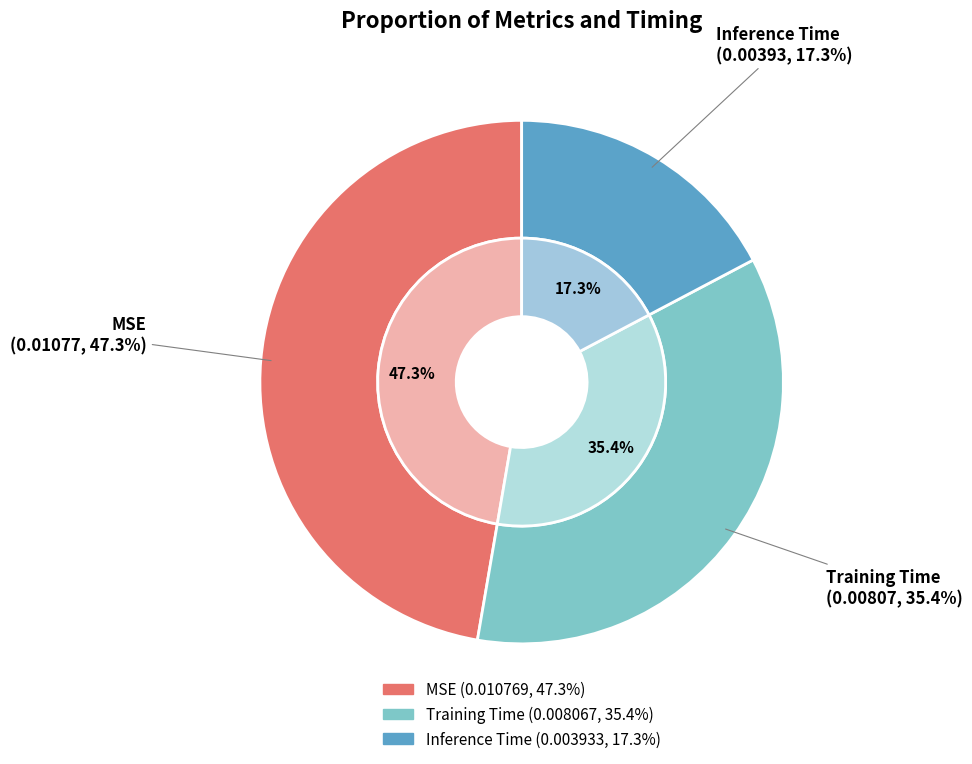

True or false: MSE accounts for 58% of the total.

False